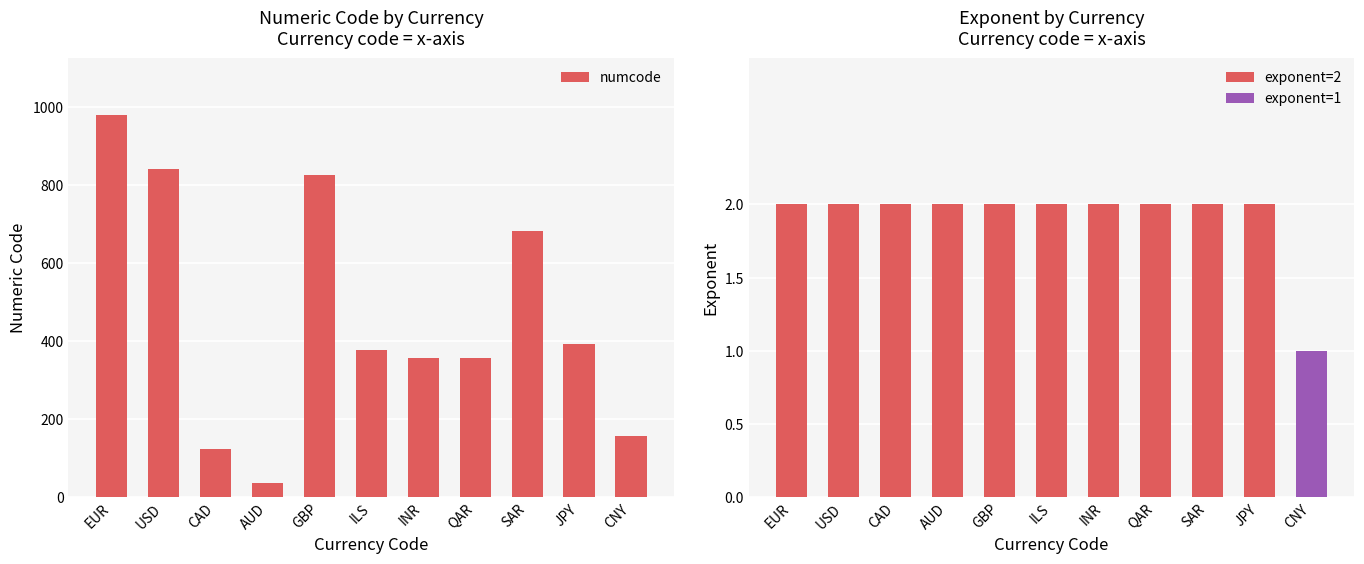

Which series has the widest spread of values?

numcode